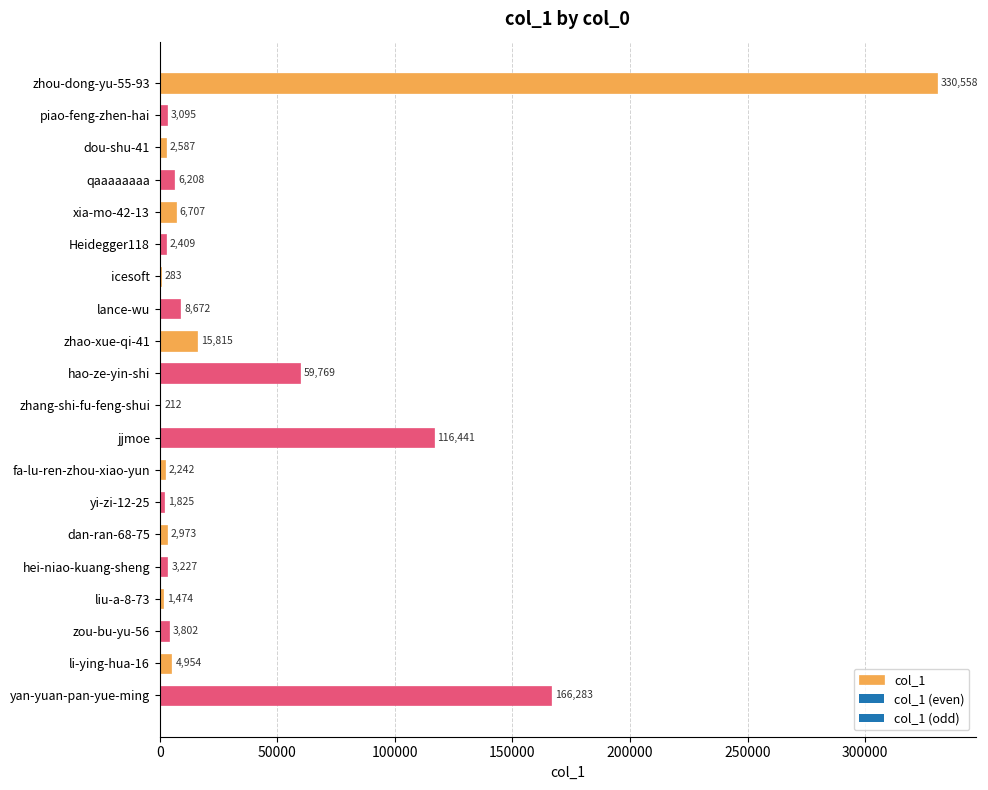

Which label corresponds to the largest value in the chart?

zhou-dong-yu-55-93